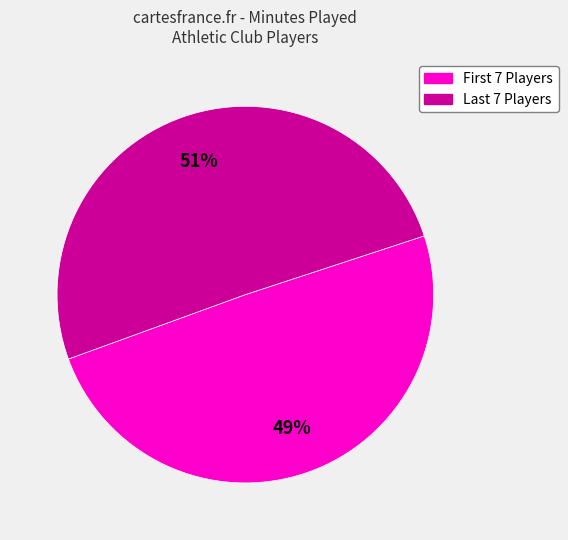

Is there any slice that represents more than half of the pie?

Yes